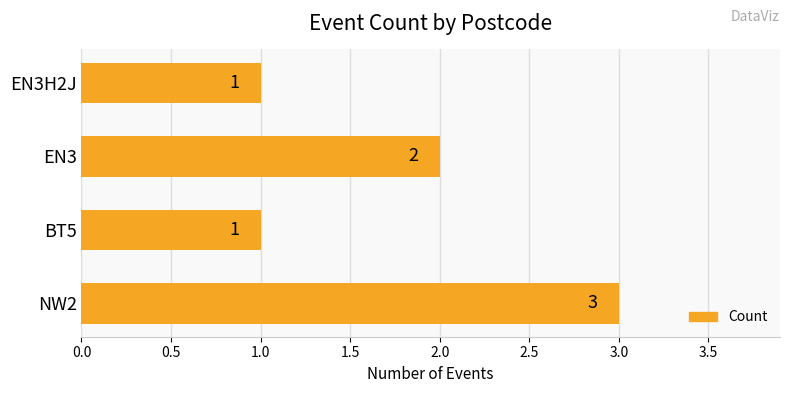

Reading bottom to top, list all the values displayed in this chart.

3	1	2	1